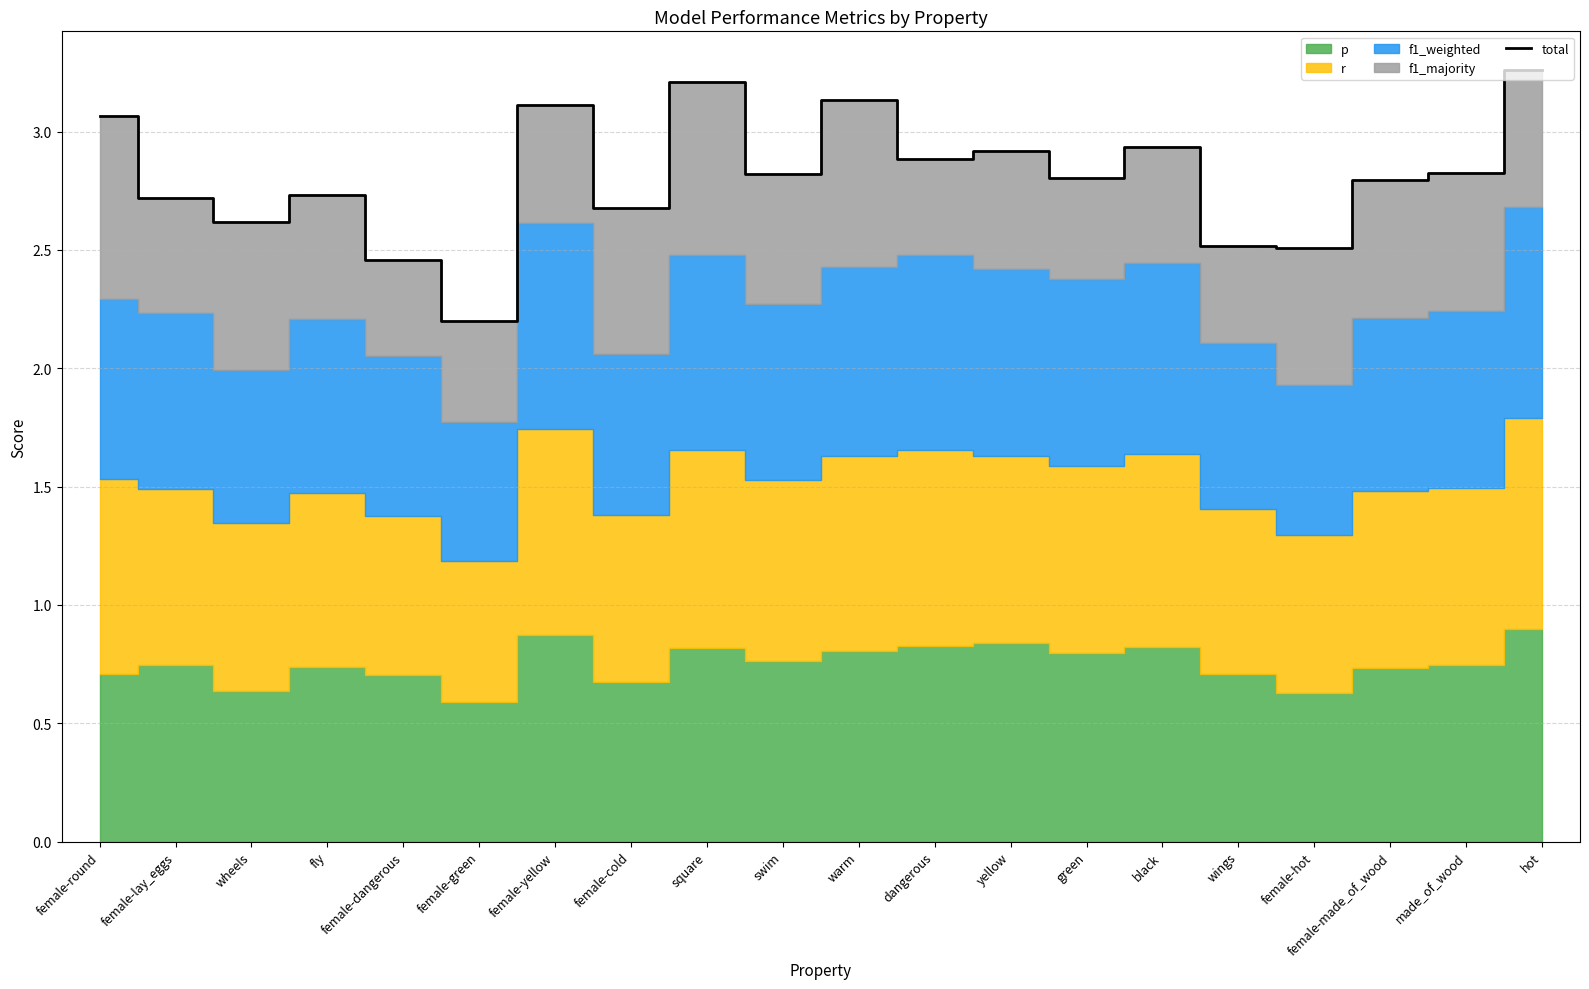

What is the ratio of the value at female-made_of_wood to the value at square?

0.9